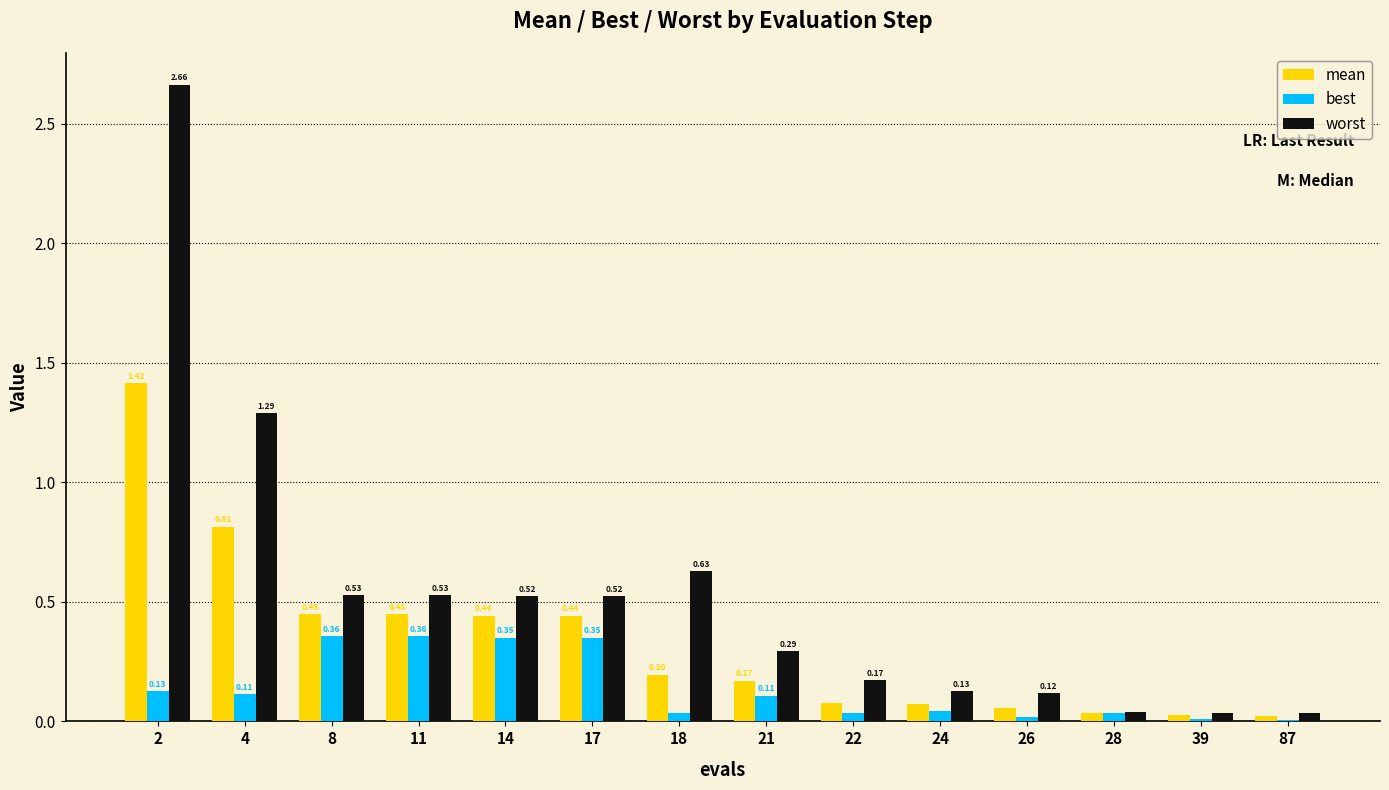

Which series has the largest total across all categories?

worst